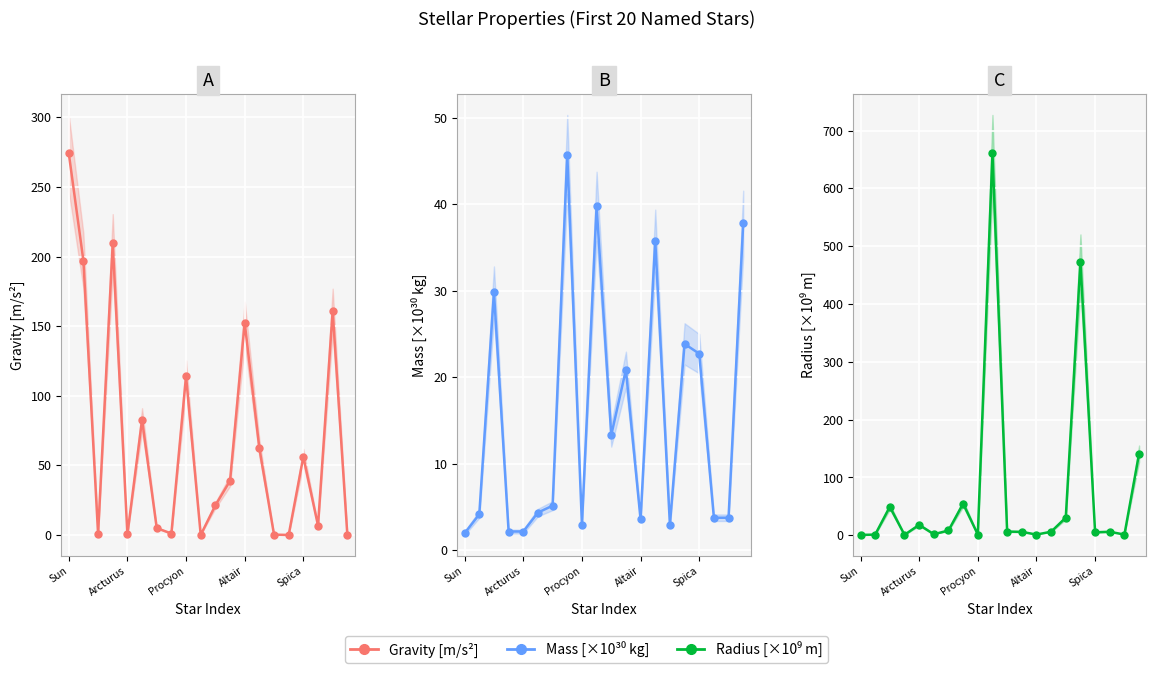

What is the sum of all Gravity values?

1383.7